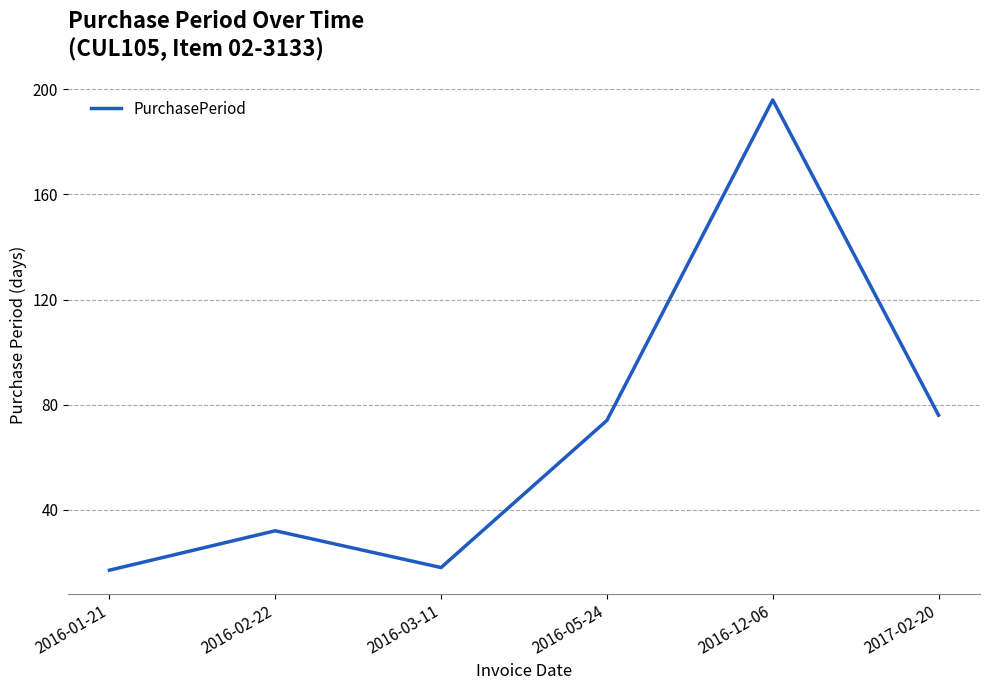

What is the difference between the values at 2016-05-24 and 2017-02-20?

2